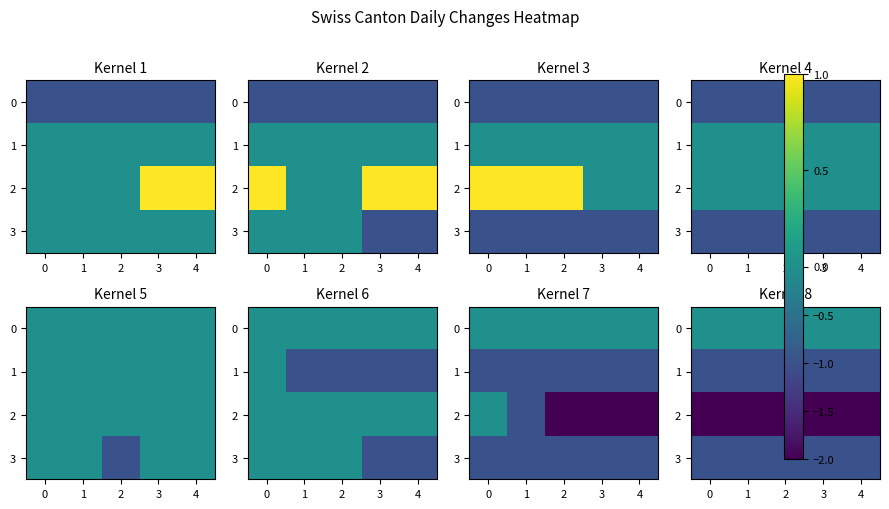

The 1 series shows 0 at 0. True or false?

False